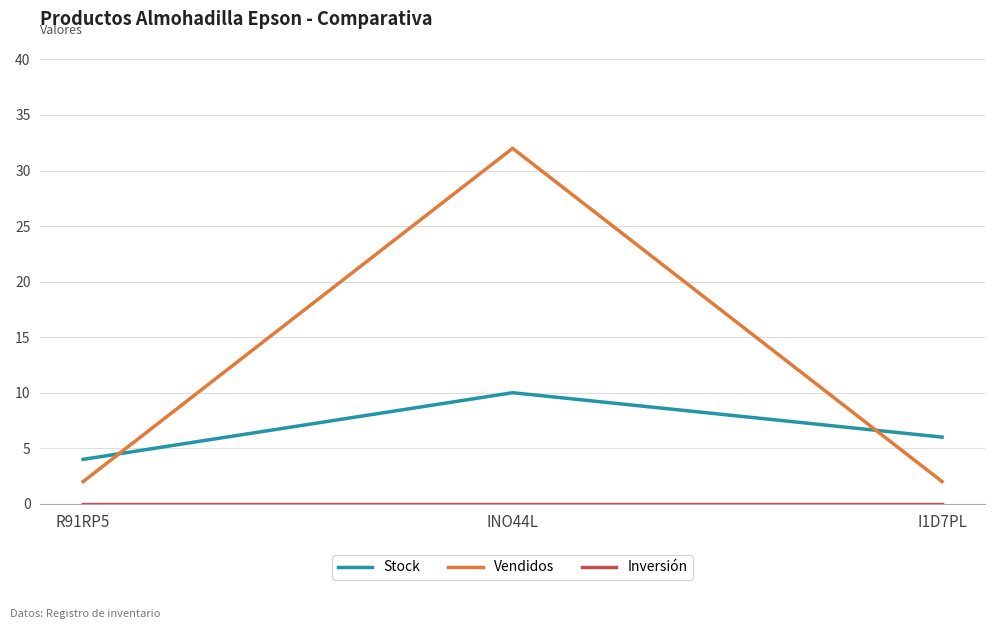

What is the sum of all Vendidos values?

36